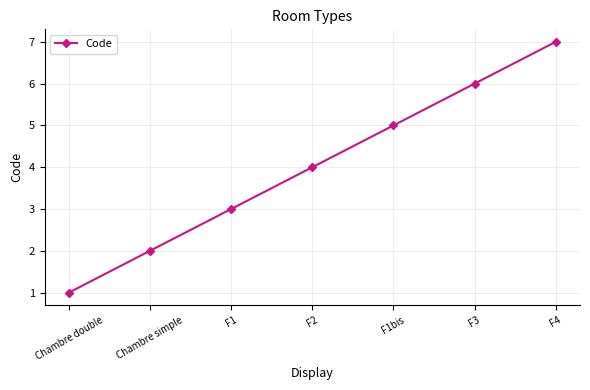

Which has a higher value, F4 or Chambre double?

F4